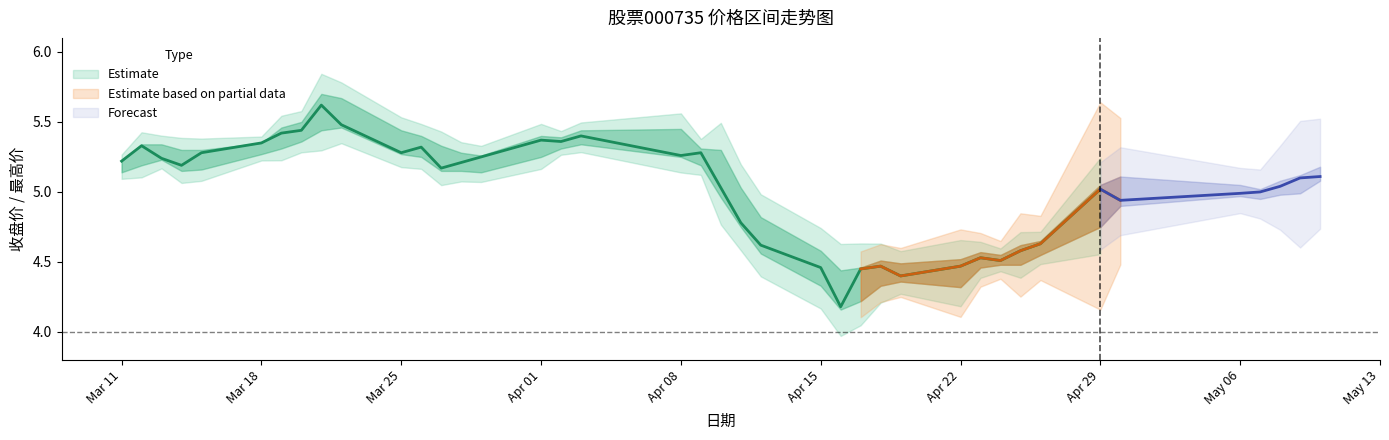

How many lines are shown in the chart?

5